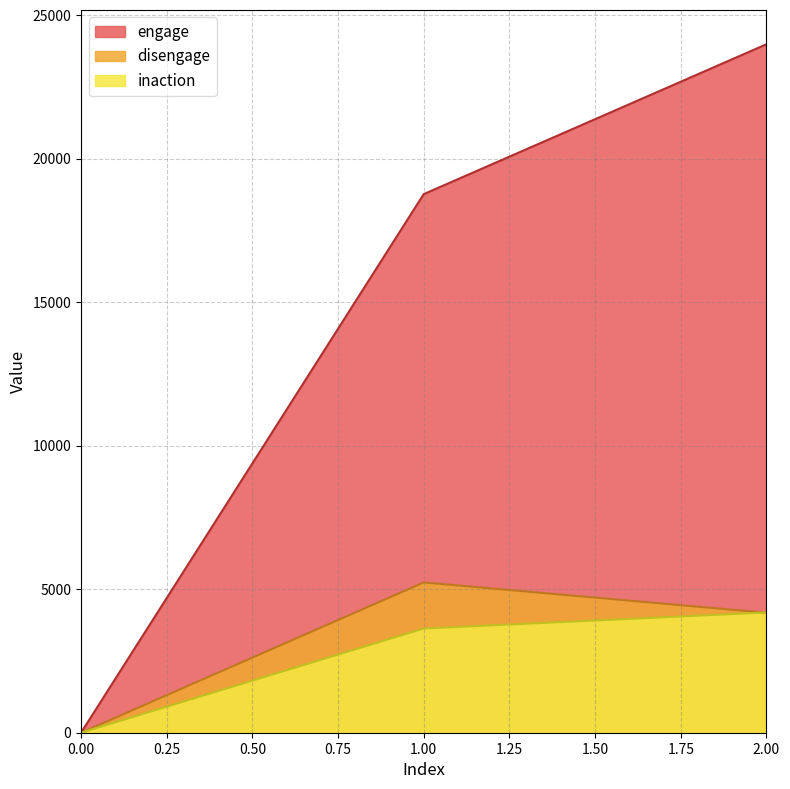

Which series has the widest spread of values?

engage